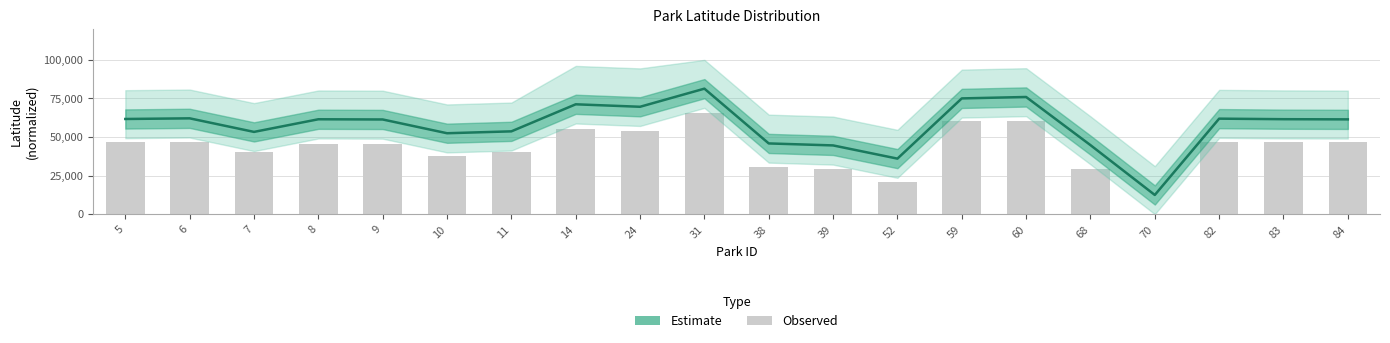

Reading left to right, transcribe all the data shown in this chart.

5=61687.3	6=62107.7	7=53319.6	8=61504.9	9=61371.8	10=52447.9	11=53674.8	14=71206.0	24=69605.2	31=81341.5	38=45842.5	39=44554.7	52=35998.0	59=75024.2	60=75952.5	68=44749.6	70=12439.0	82=61901.9	83=61550.7	84=61438.8